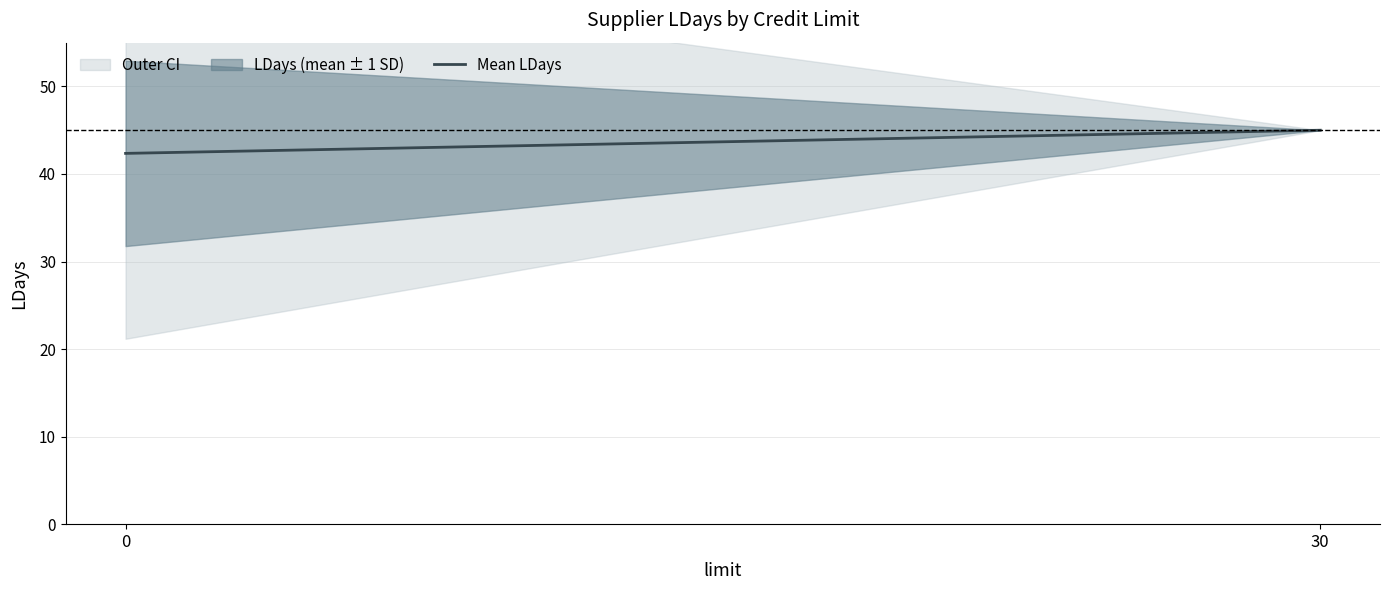

List the labels in order of value, smallest first.

0, 30